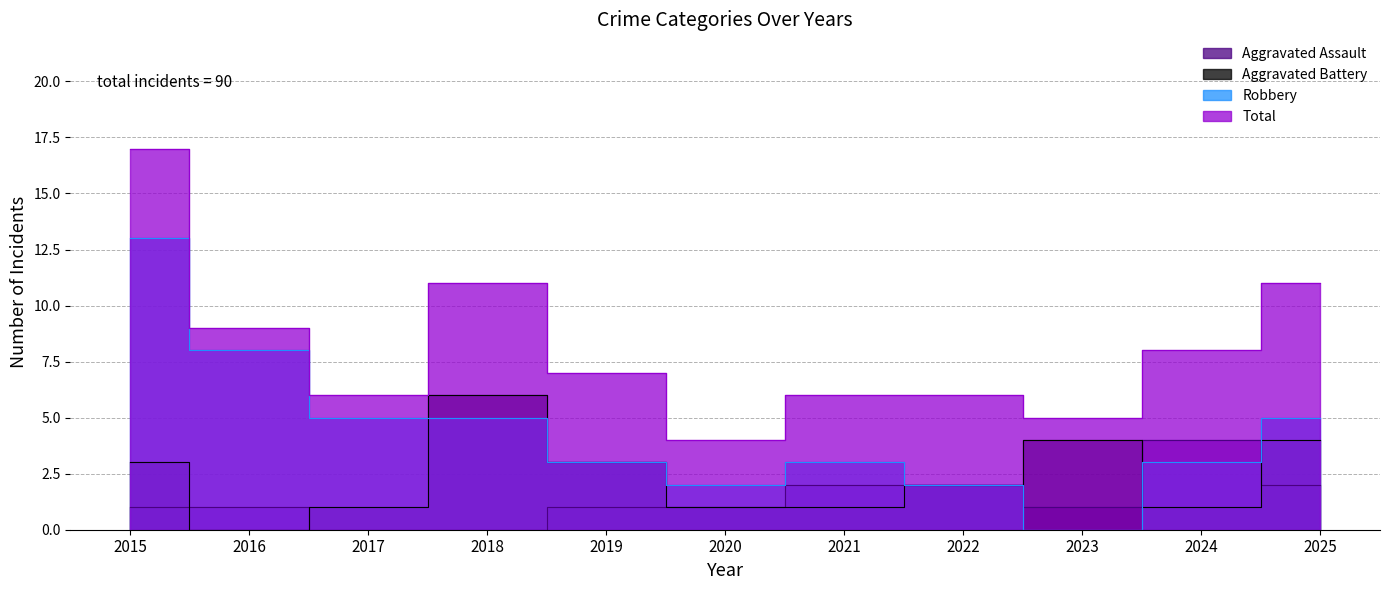

Which has a higher value, 2025 or 2017?

2025